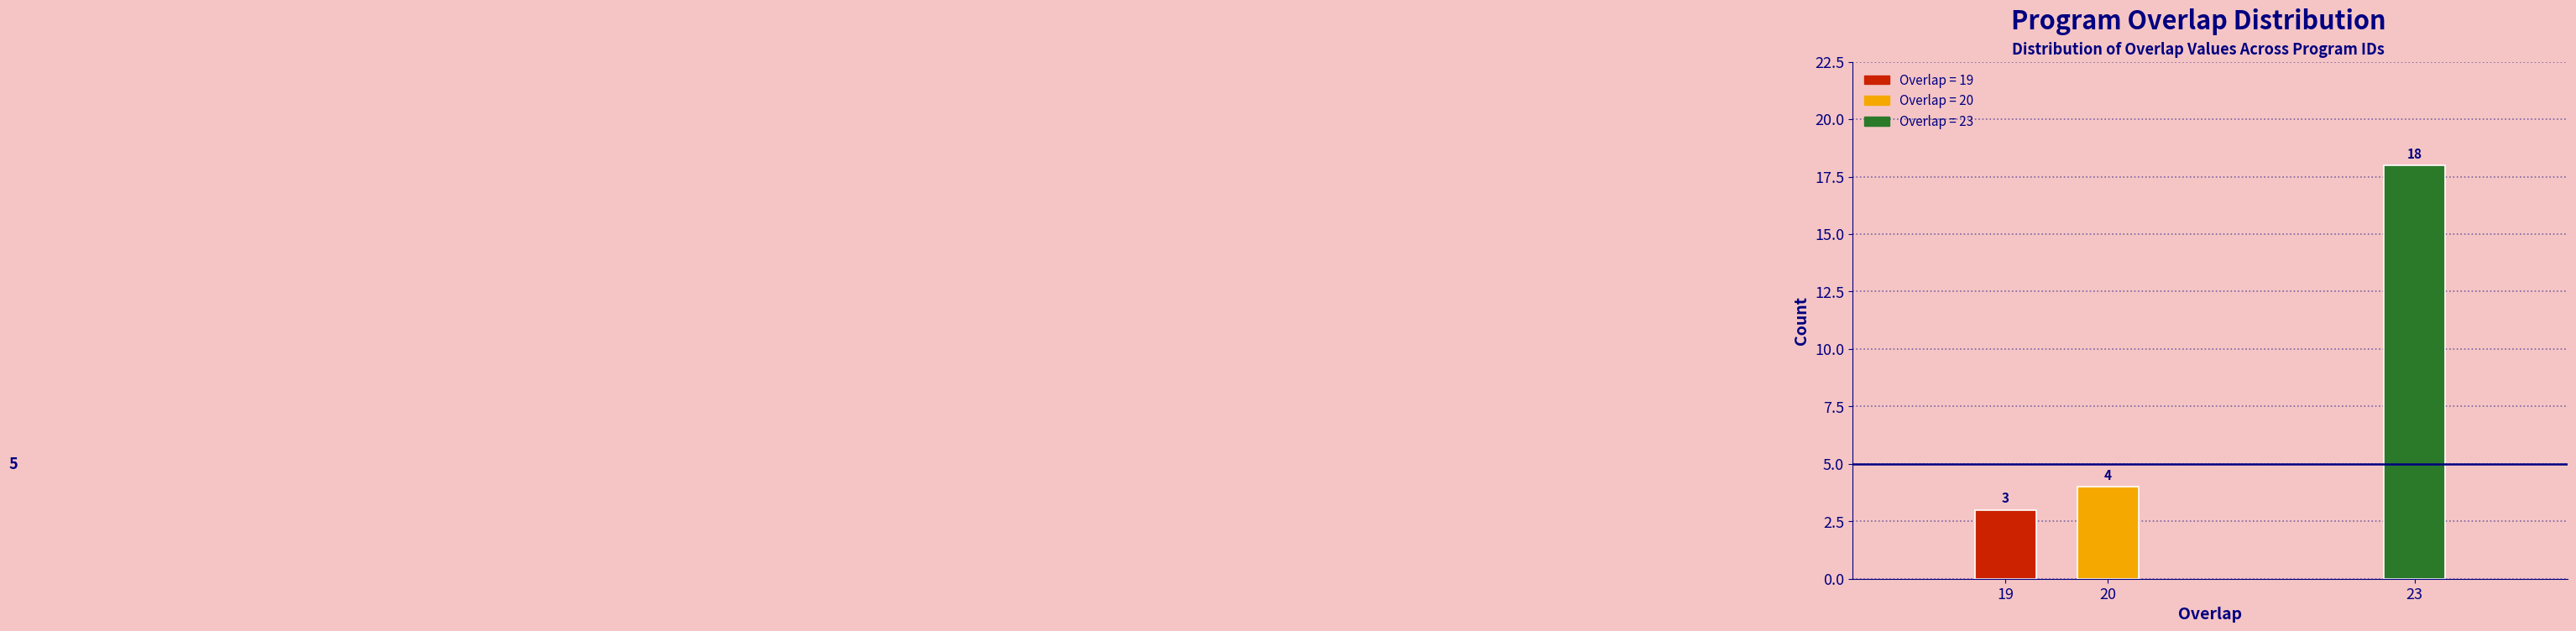

Reading left to right, list all the values displayed in this chart.

19=3	20=4	23=18